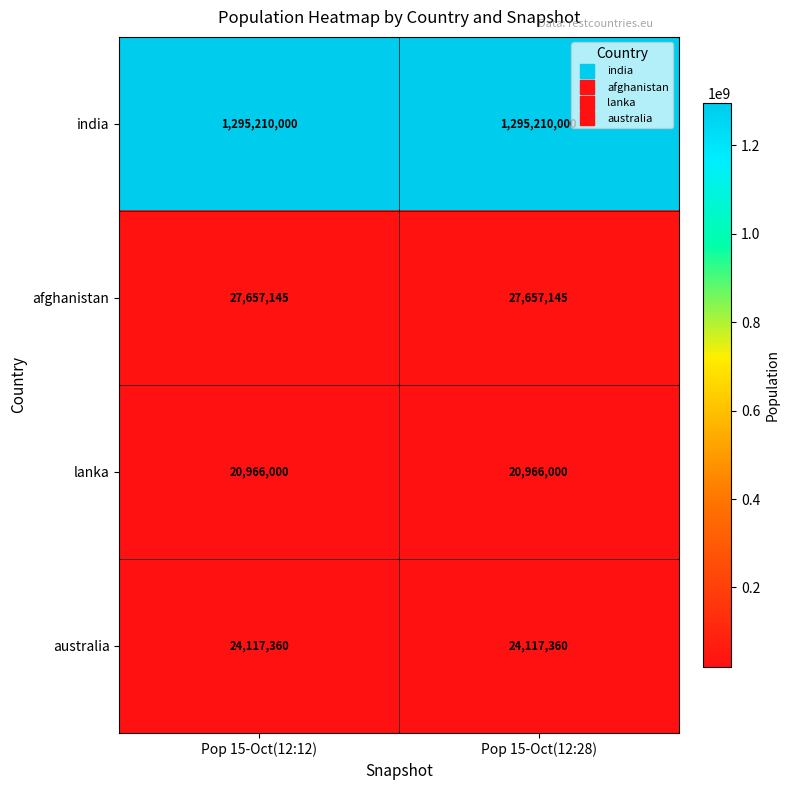

What is the smallest value displayed?

20966000